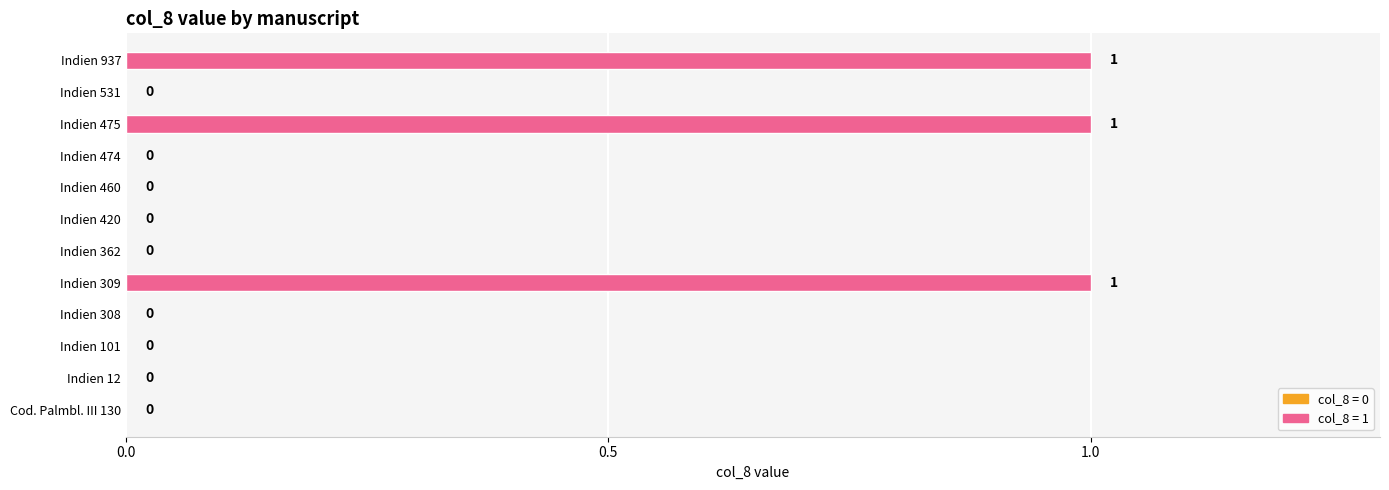

Reading bottom to top, extract all data points from this chart.

Cod. Palmbl. III 130=0	Indien 12=0	Indien 101=0	Indien 308=0	Indien 309=1	Indien 362=0	Indien 420=0	Indien 460=0	Indien 474=0	Indien 475=1	Indien 531=0	Indien 937=1